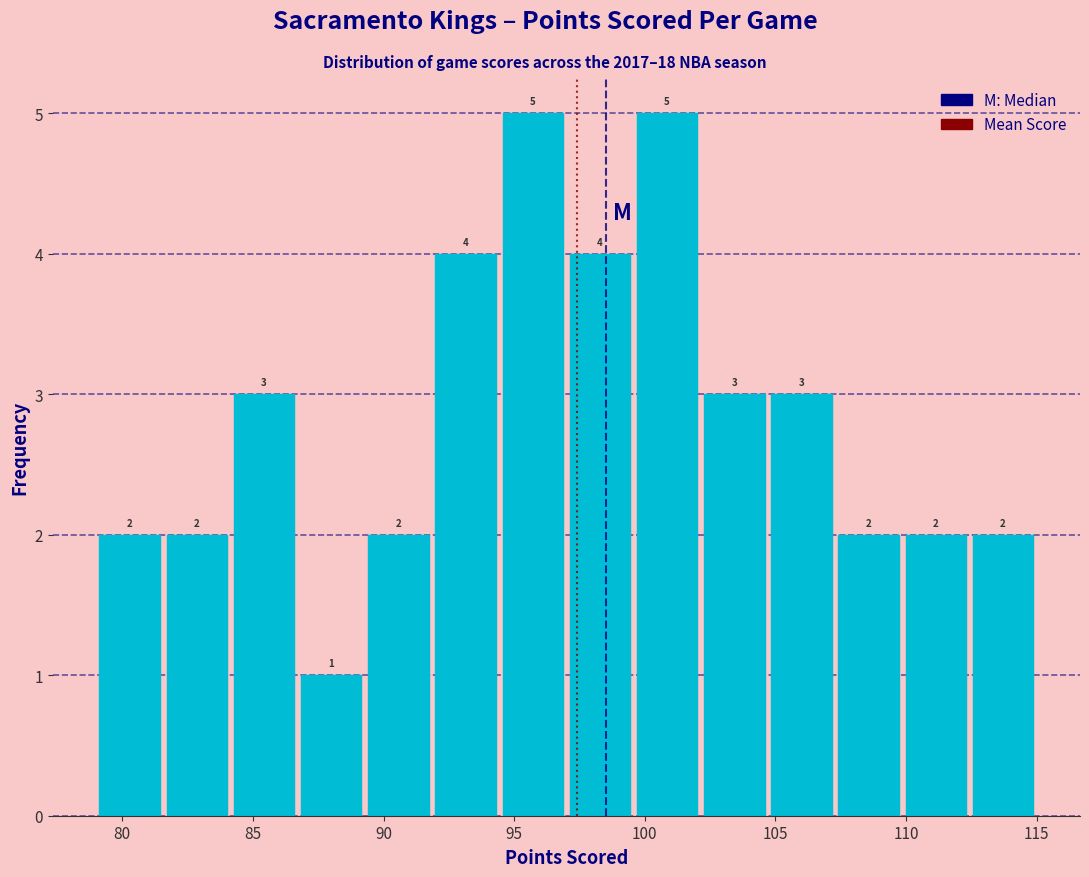

What is the height of the bar covering 86.5 to 89.5 on the x-axis? The bar edges are not printed on the chart, so give them approximately, as read against the axis.

1